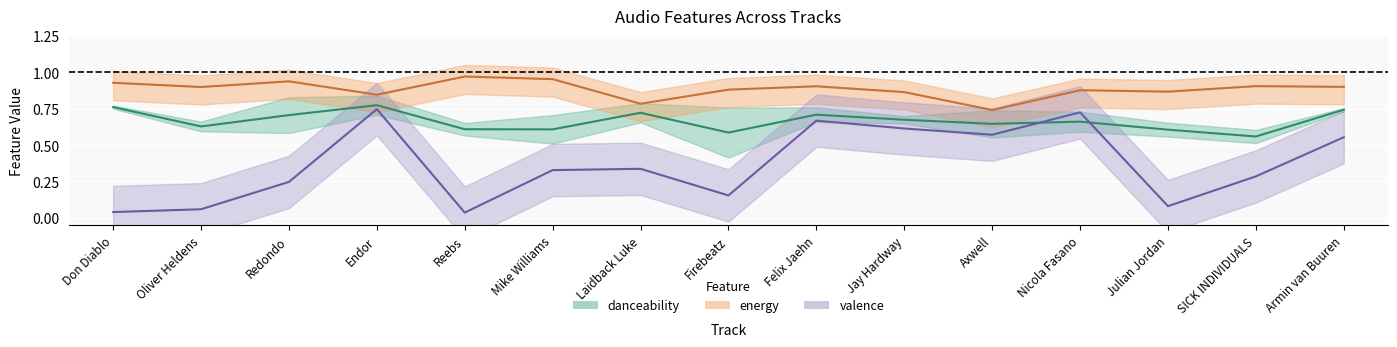

True or false: valence and energy intersect in this chart.

False